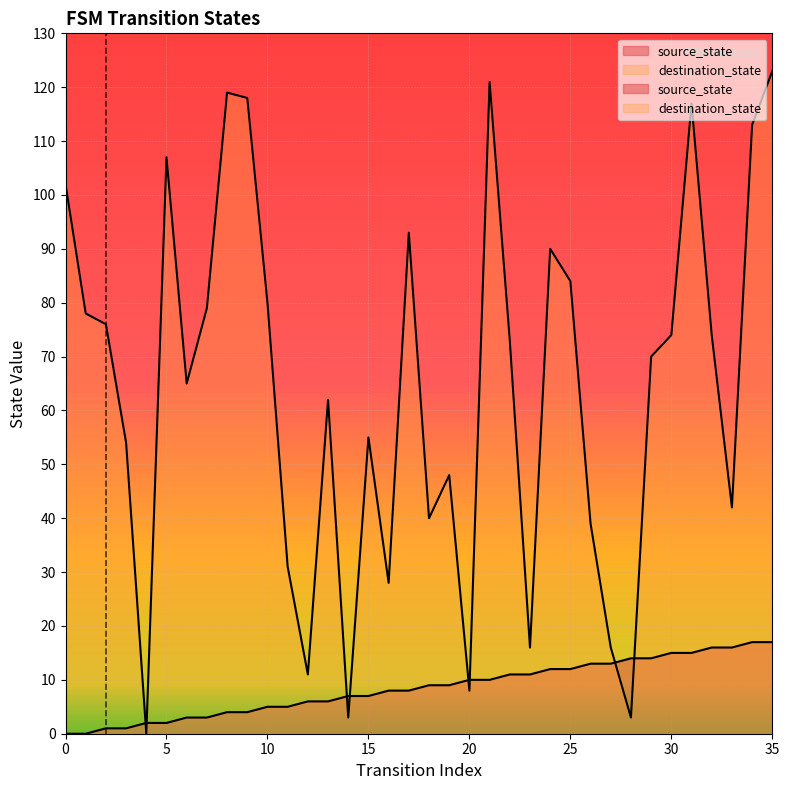

True or false: source_state and destination_state intersect in this chart.

True